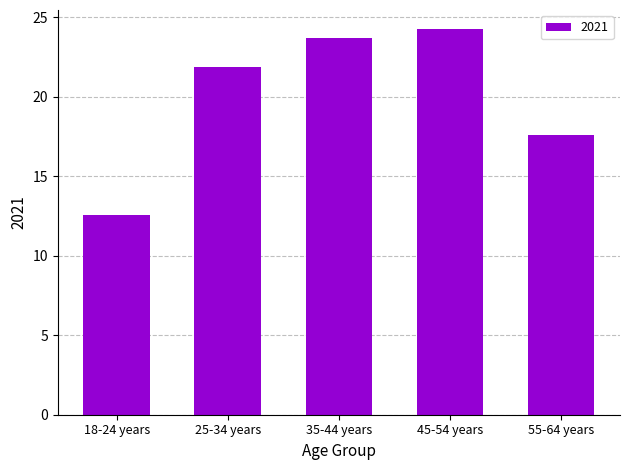

Are the bars horizontal?

No